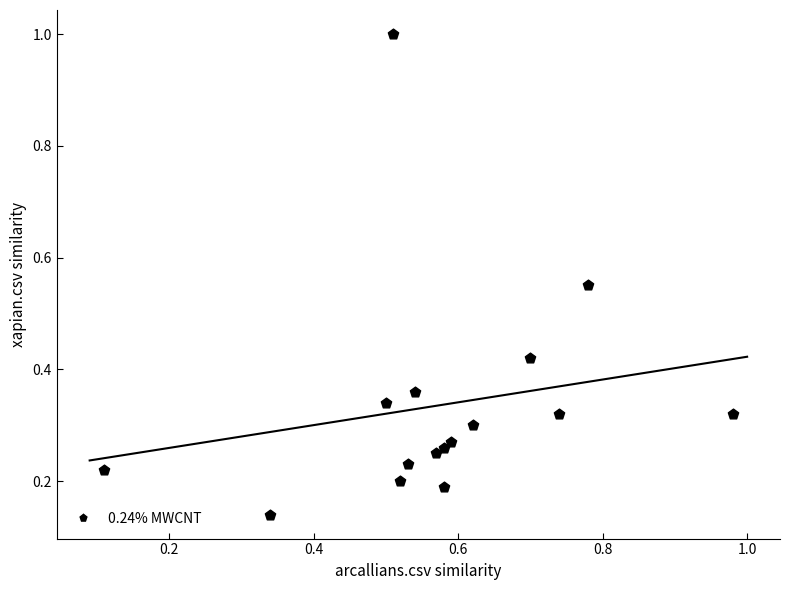

What is the range of X values (max minus min)?

0.9